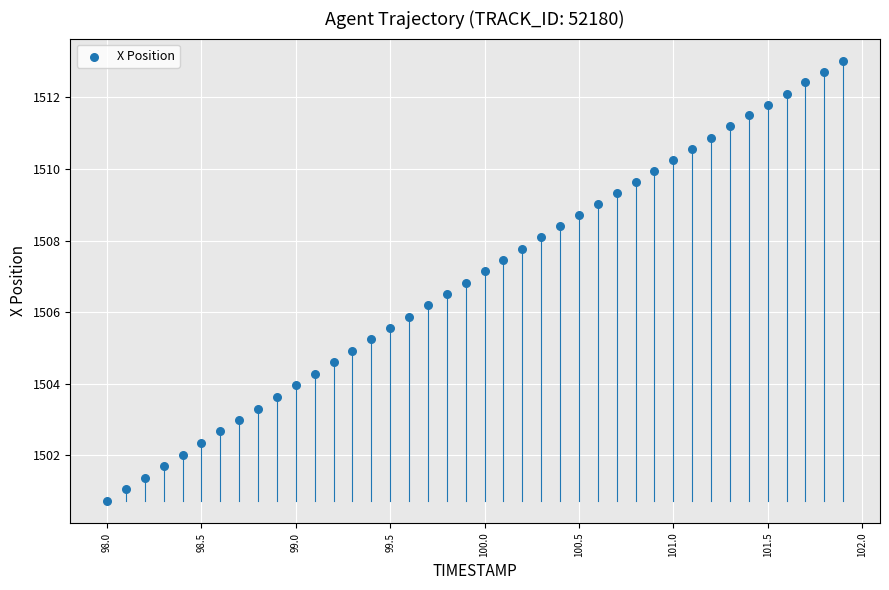

What is the range of X values (max minus min)?

3.9